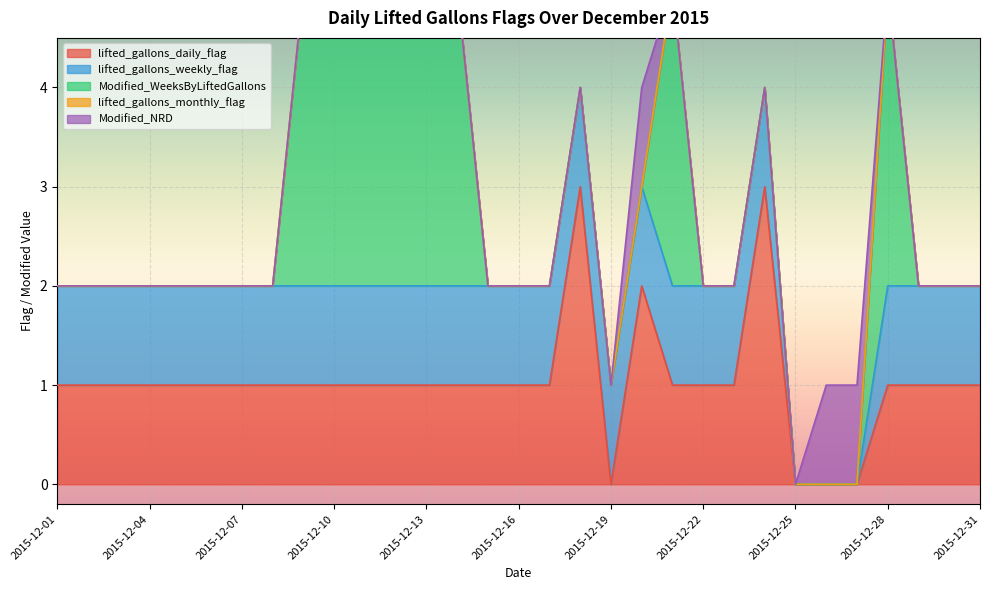

What is the maximum value for lifted_gallons_daily_flag?

3